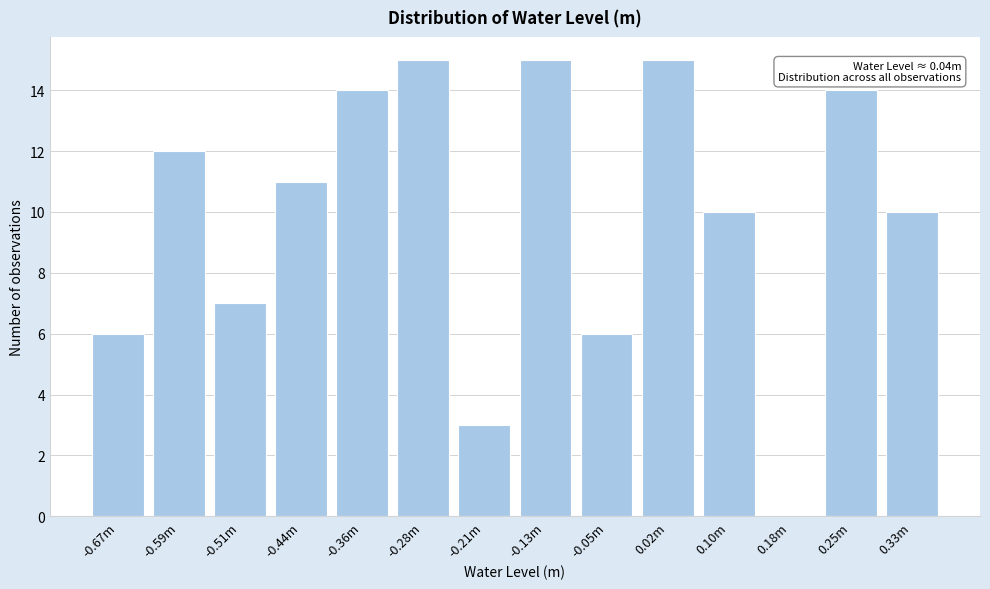

Reading left to right, list all the values displayed in this chart.

-0.67m=6	-0.59m=12	-0.51m=7	-0.44m=11	-0.36m=14	-0.28m=15	-0.21m=3	-0.13m=15	-0.05m=6	0.02m=15	0.10m=10	0.18m=0	0.25m=14	0.33m=10